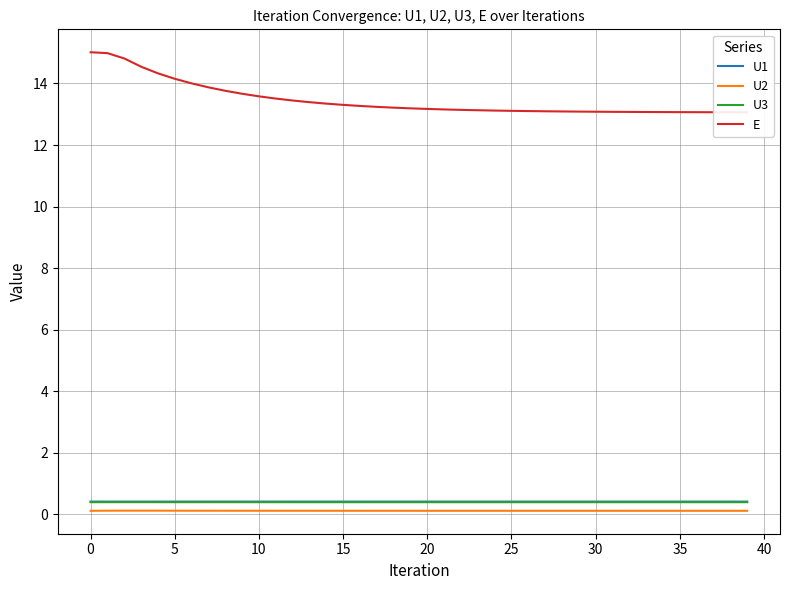

True or false: U2 and U1 cross at least once.

False